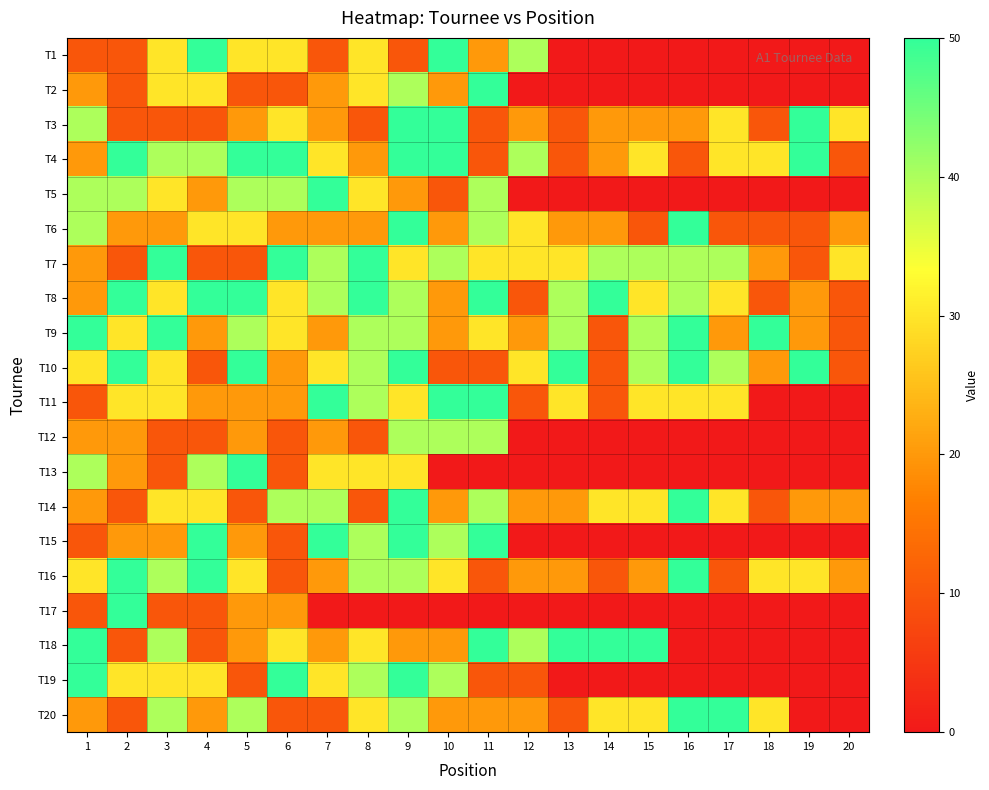

How many distinct data groups are displayed?

20